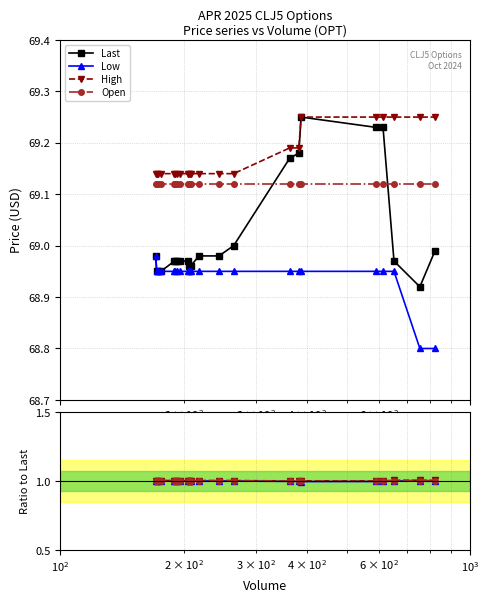

True or false: Low and Open intersect in this chart.

False